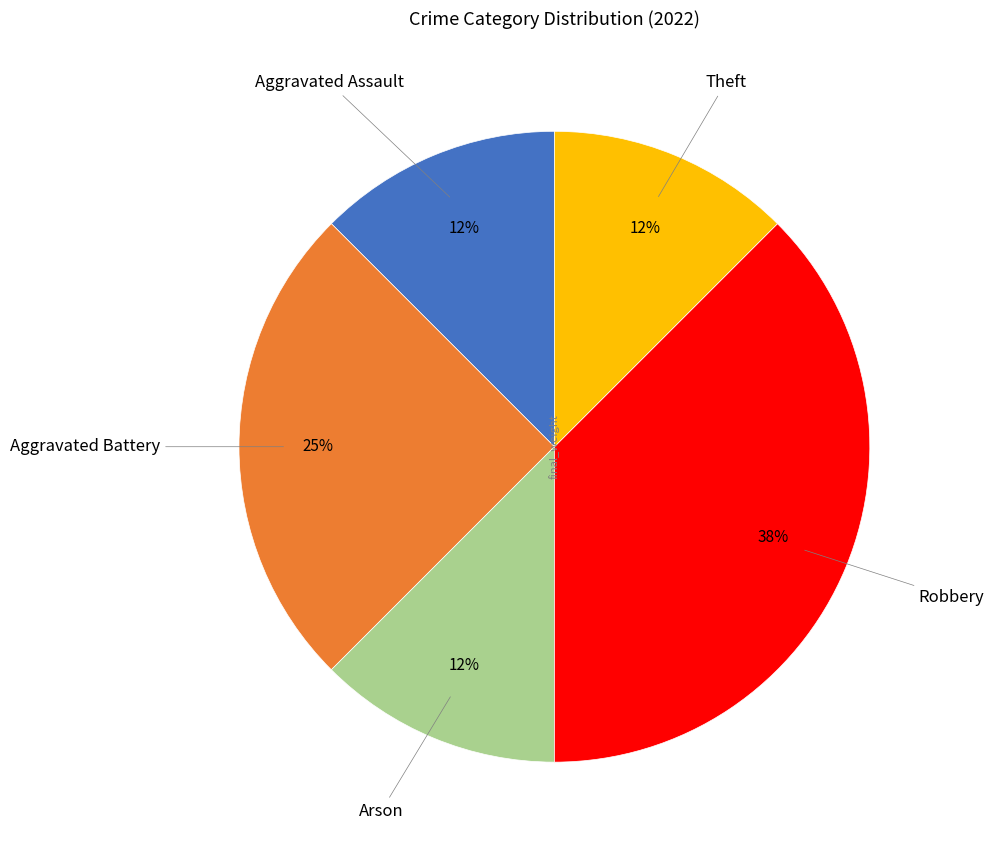

How many segments does this pie chart have?

5